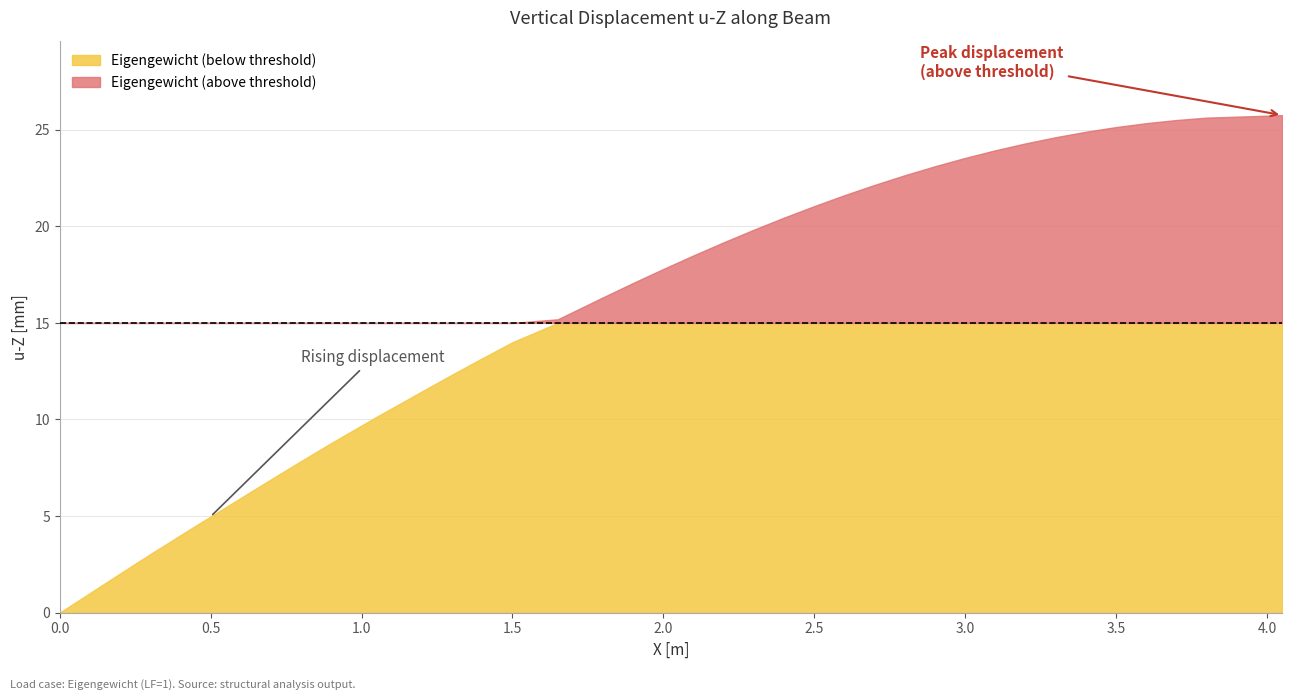

What is the change in value from 0 to 9?

+8.8